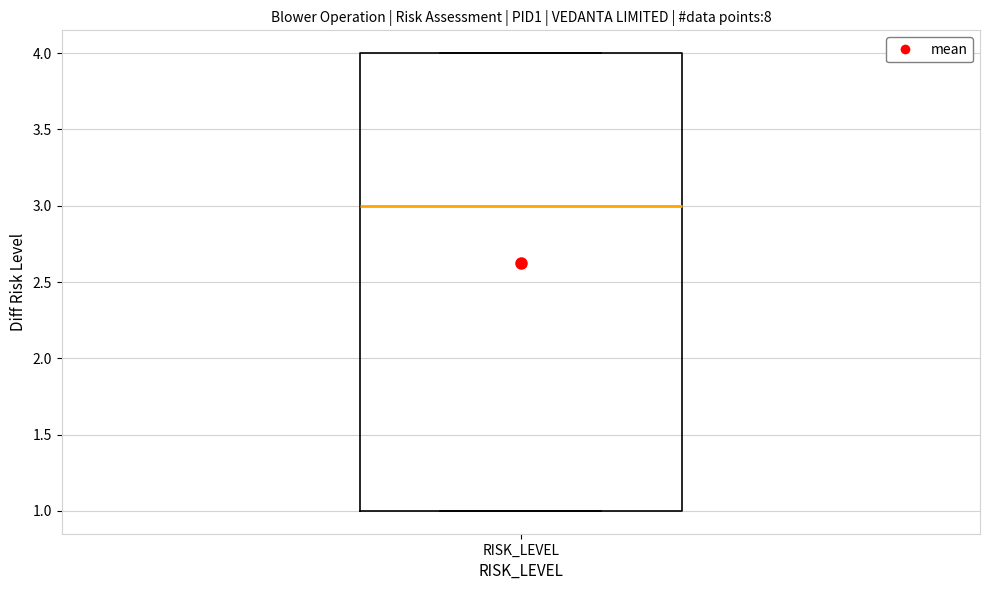

Read this box plot against the y-axis: the position of the median line, the range covered by the box, and the ends of both whiskers. The values are not printed on the chart, so give them approximately, as read against the axis.

median 3, box 1 to 4, whiskers 1 to 4